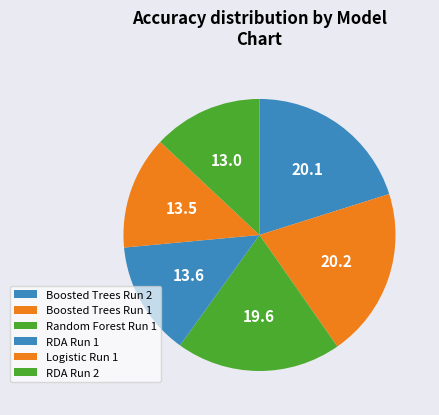

Does Boosted Trees Run 2 account for over 50% of the chart?

No